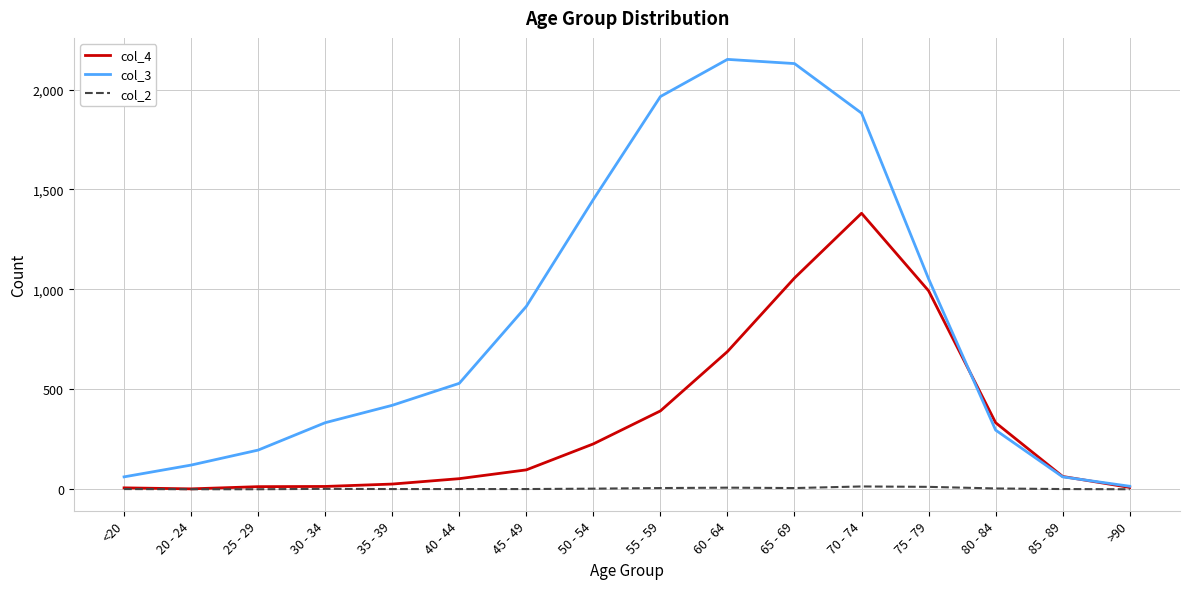

Which series has the widest spread of values?

col_3